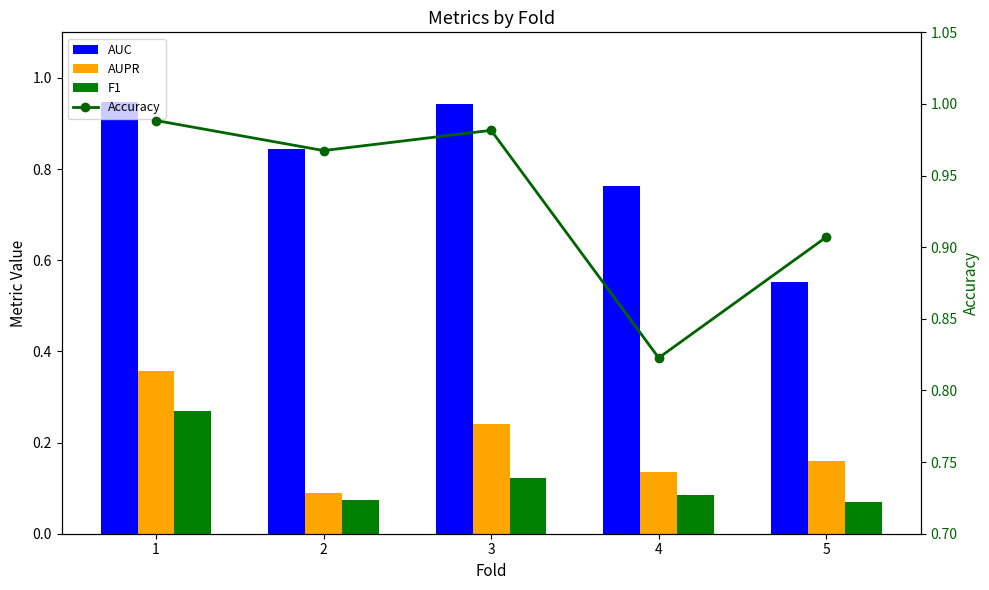

What is the sum of the Accuracy values at 4 and 2?

1.8